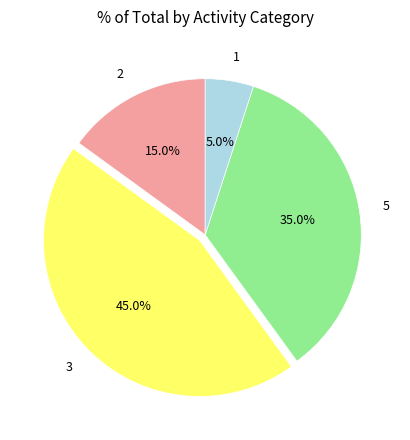

What percentage do 3 and 2 together represent?

60.0%